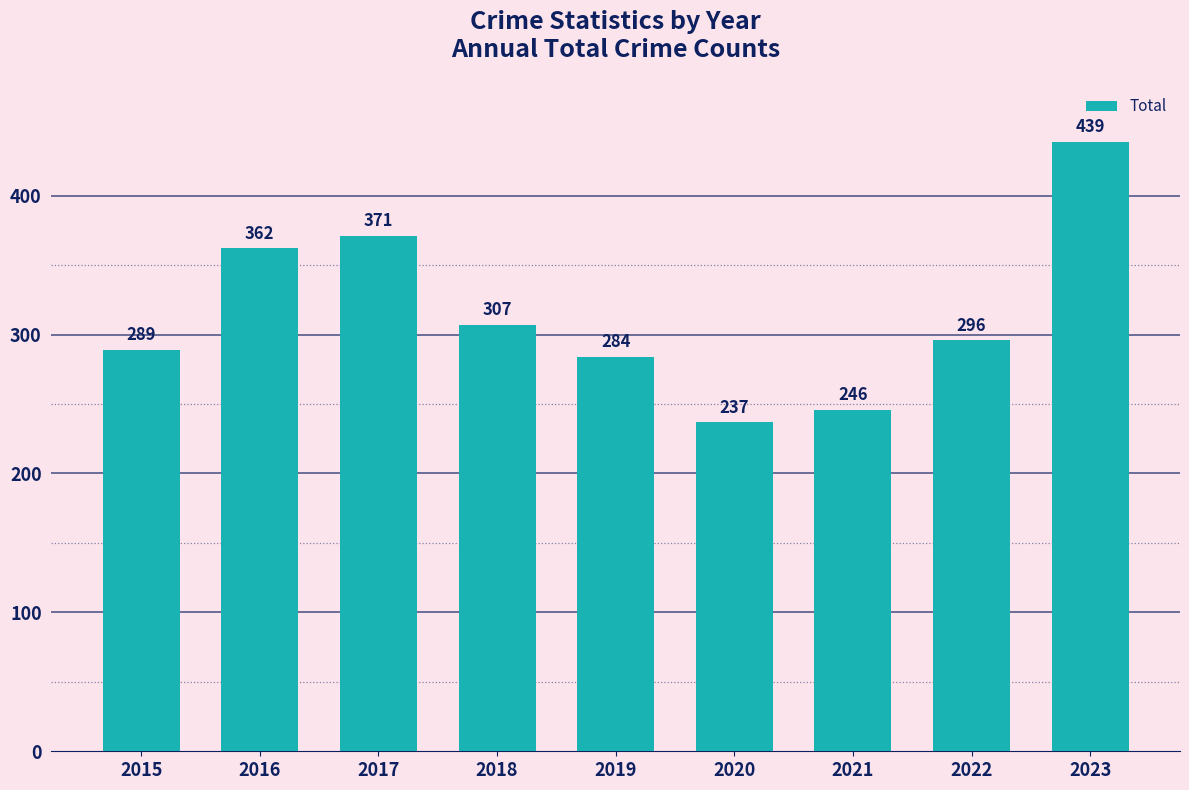

Reading left to right, transcribe all the data shown in this chart.

2015=289	2016=362	2017=371	2018=307	2019=284	2020=237	2021=246	2022=296	2023=439